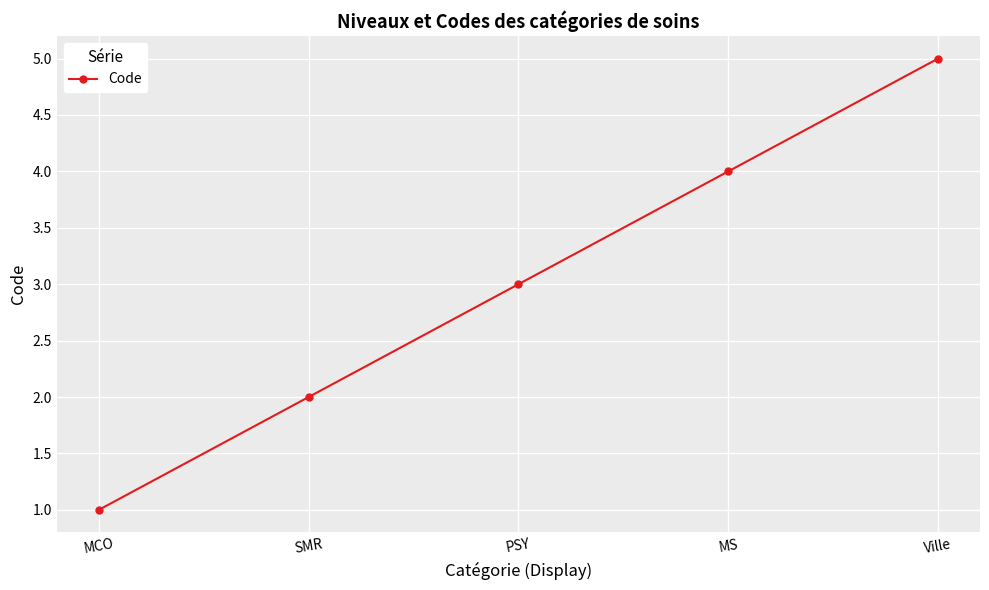

True or false: the data has more than 2 interior local peaks.

False